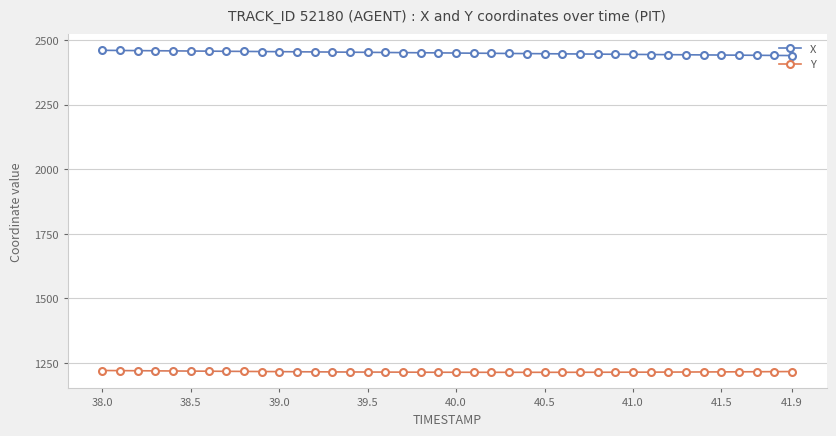

What is the sum of all Y values?

48639.1